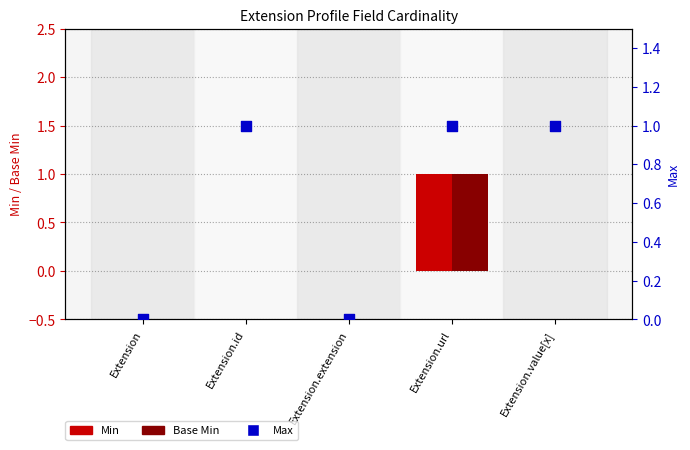

What are all the series names shown in the legend?

Min, Base Min, Max